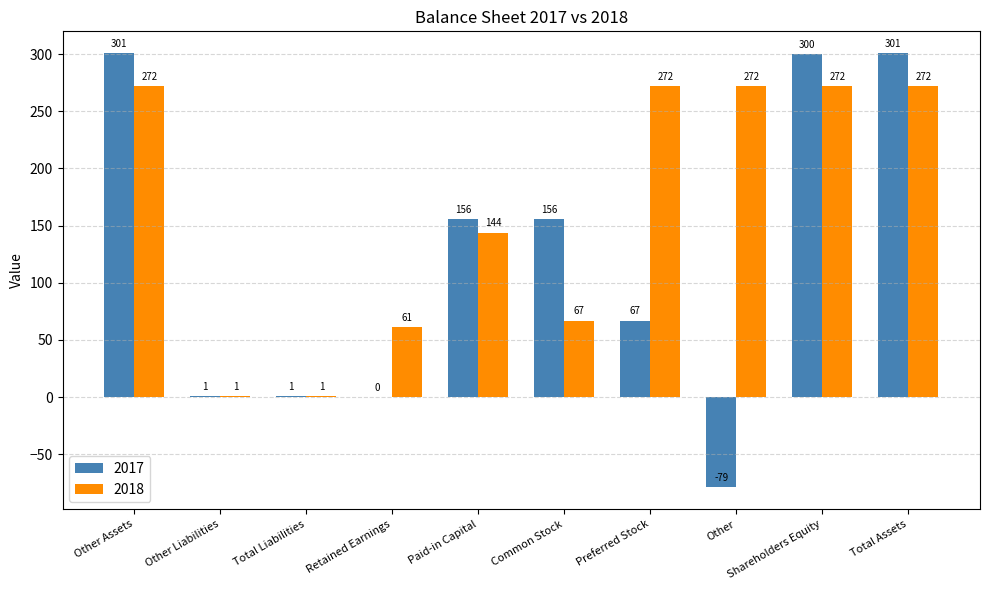

What is the highest value of the 2017 series?

301